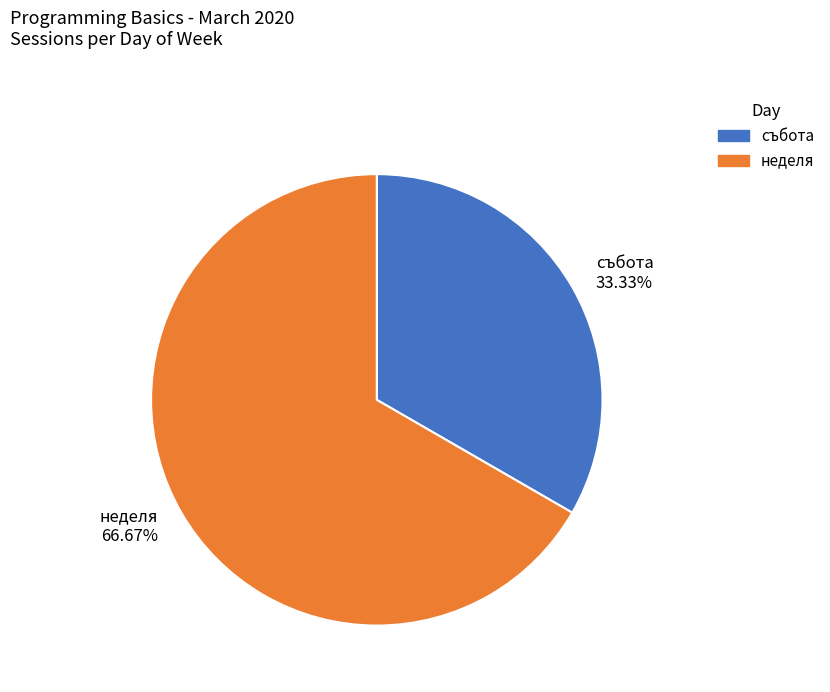

Which category has the smallest portion of the pie?

събота